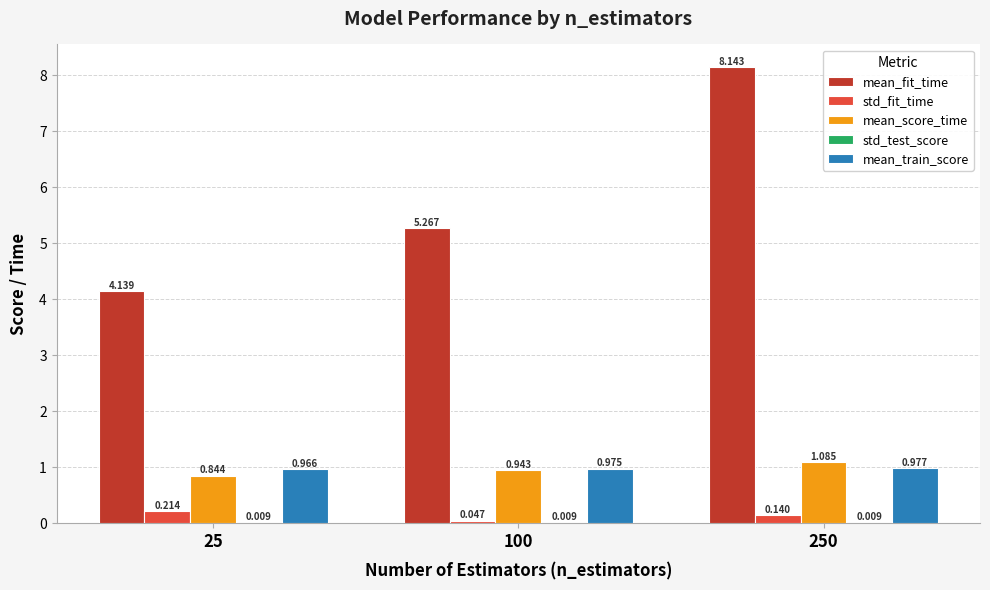

Which series has the largest total across all categories?

mean_fit_time